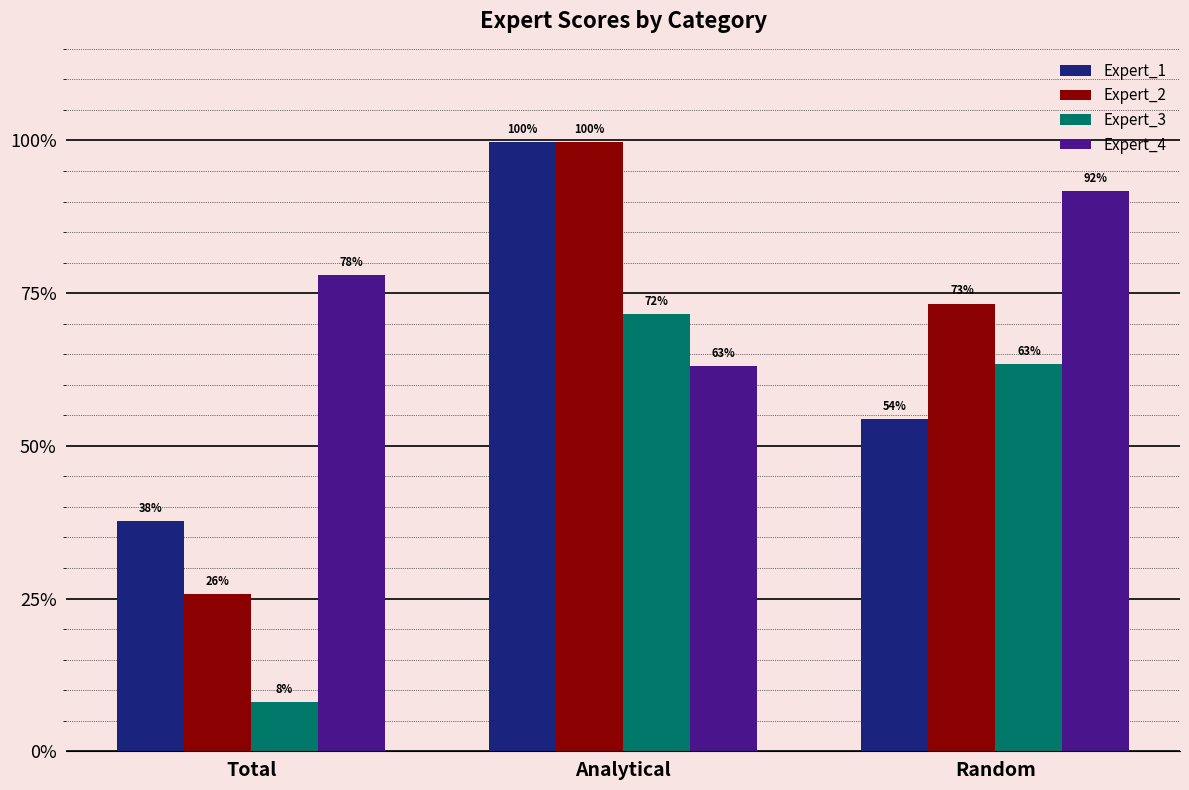

What is the label of the 1st bar from the left?

Total